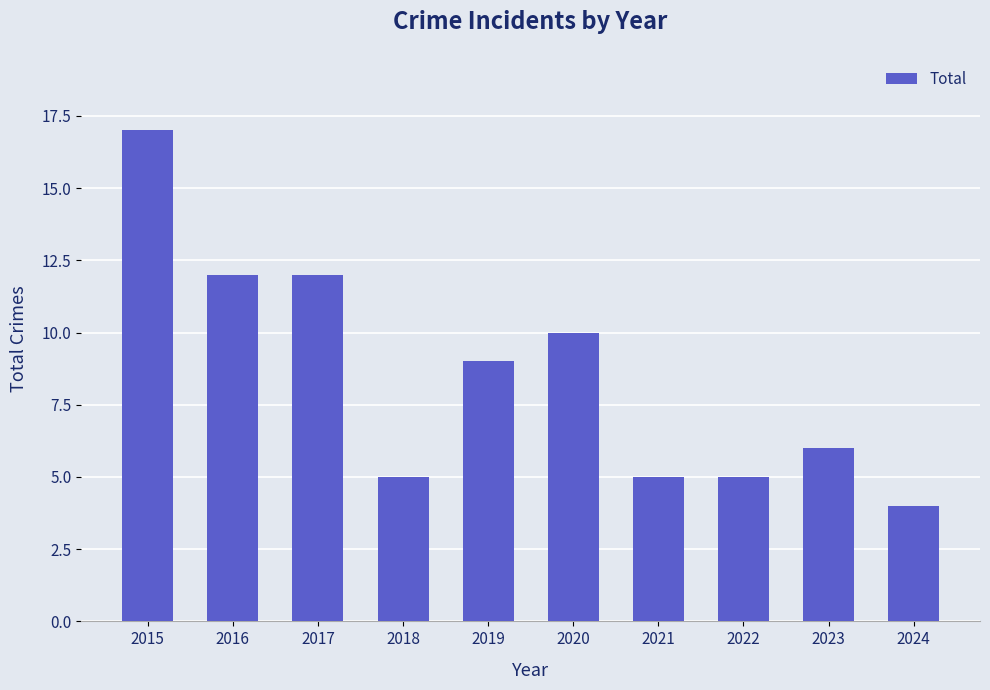

What is the value of the 9th bar from the left?

6